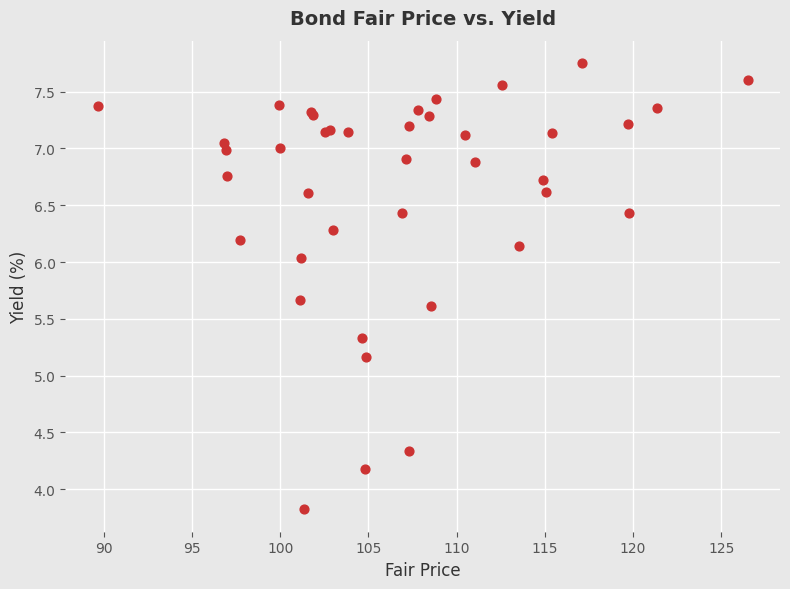

What Y value in the scatter plot is closest to 5?

5.2